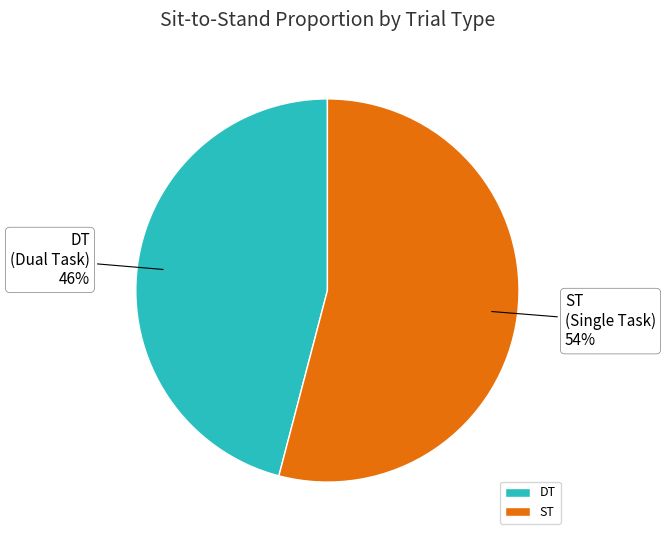

How many slices are in this pie chart?

2